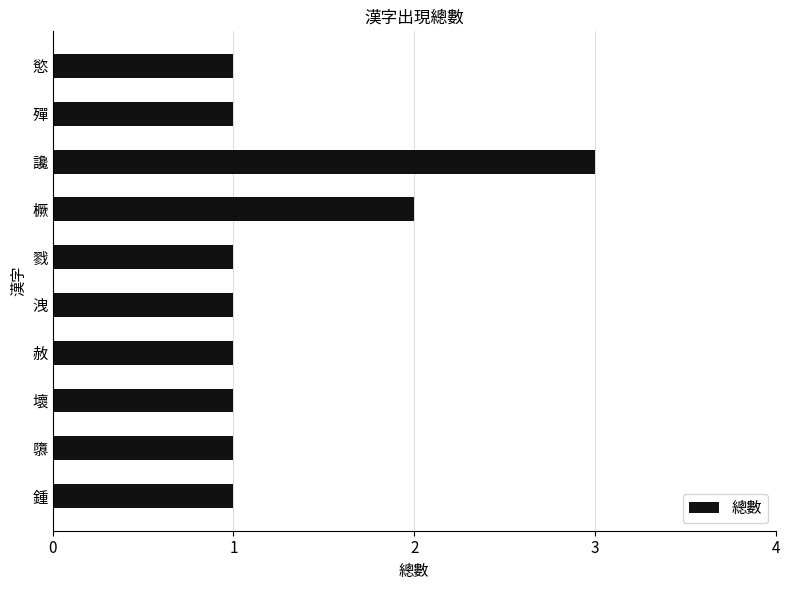

Reading top to bottom, what are all the values shown in this chart?

慾=1	殫=1	讒=3	橛=2	戮=1	洩=1	赦=1	壞=1	隳=1	鍾=1